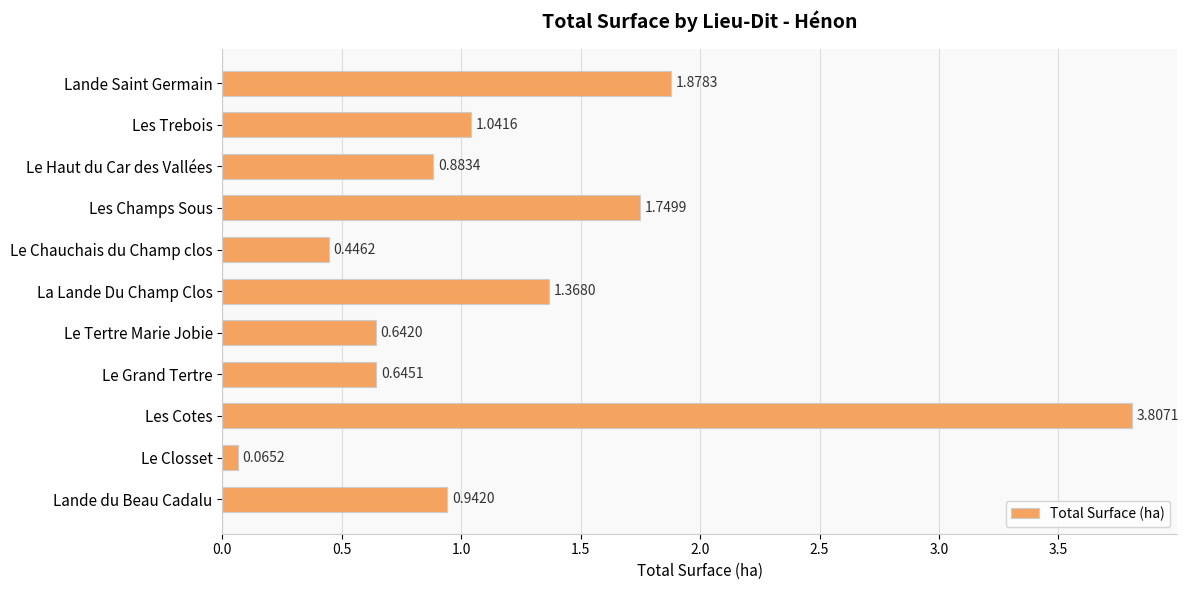

Rank the categories by value from lowest to highest.

Le Closset, Le Chauchais du Champ clos, Le Tertre Marie Jobie, Le Grand Tertre, Le Haut du Car des Vallées, Lande du Beau Cadalu, Les Trebois, La Lande Du Champ Clos, Les Champs Sous, Lande Saint Germain, Les Cotes